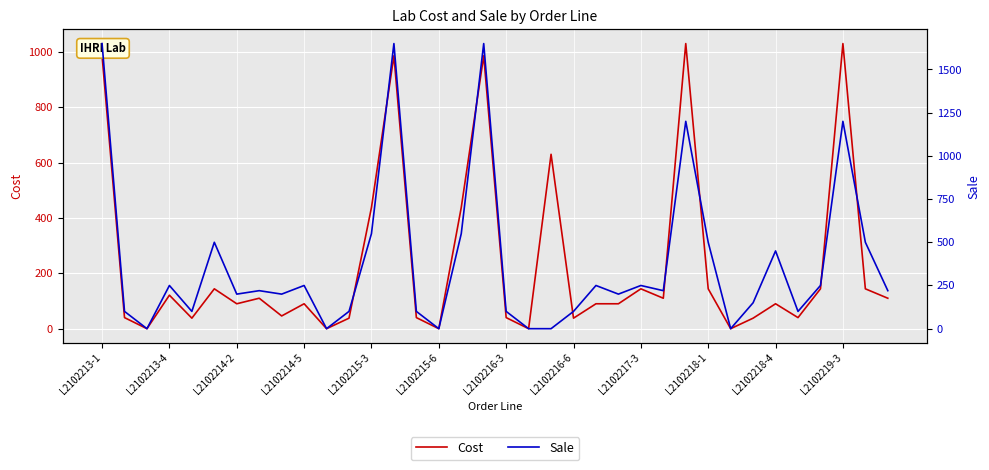

Which series has the largest total across all categories?

Sale